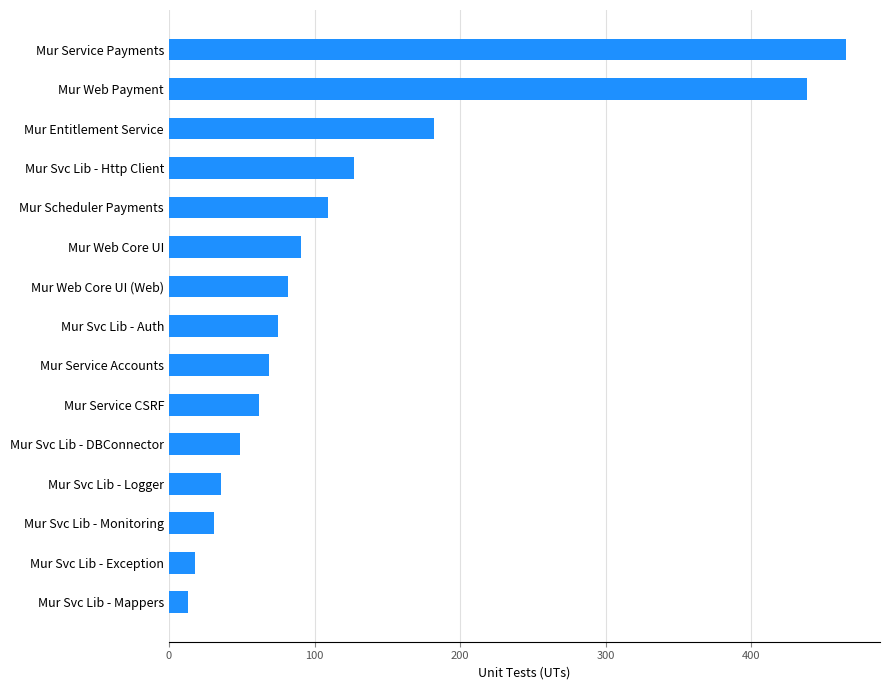

Are the bars horizontal?

Yes